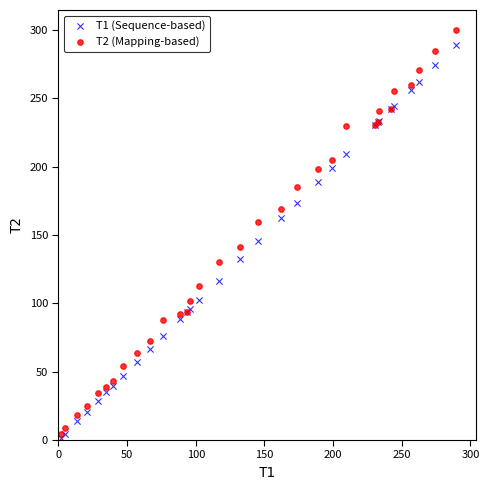

Across all series, what Y value is closest to 150?

145.4